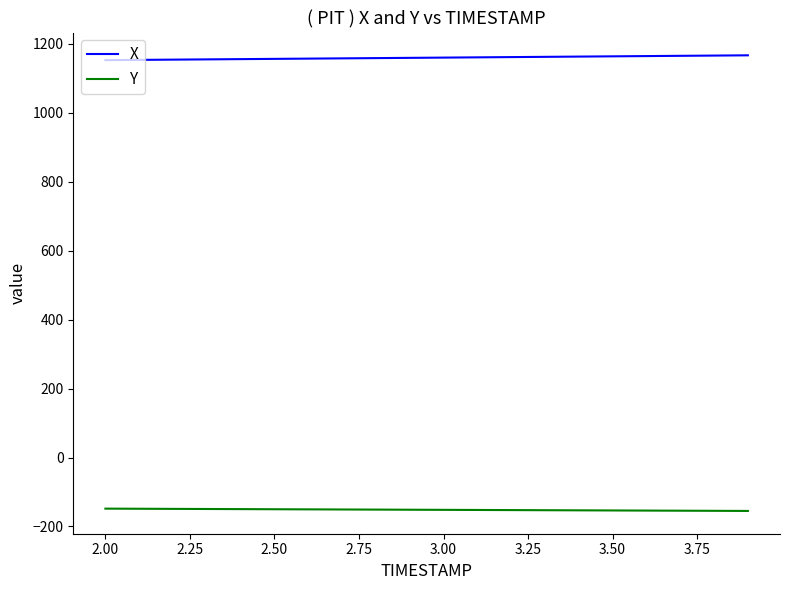

What is the maximum value shown in the chart?

1166.8